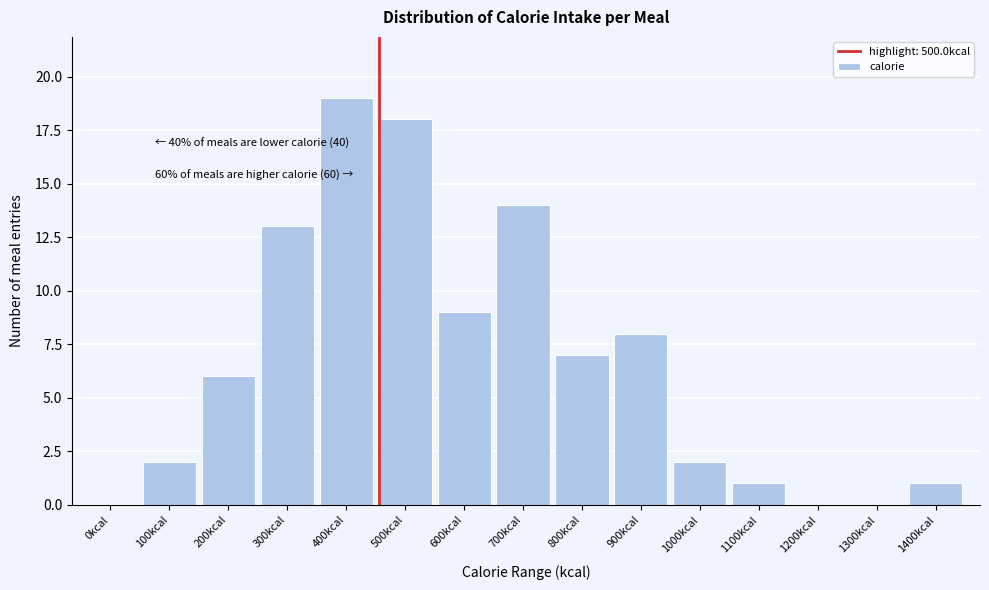

Reading left to right, list all the values displayed in this chart.

0kcal=0	100kcal=2	200kcal=6	300kcal=13	400kcal=19	500kcal=18	600kcal=9	700kcal=14	800kcal=7	900kcal=8	1000kcal=2	1100kcal=1	1200kcal=0	1300kcal=0	1400kcal=1